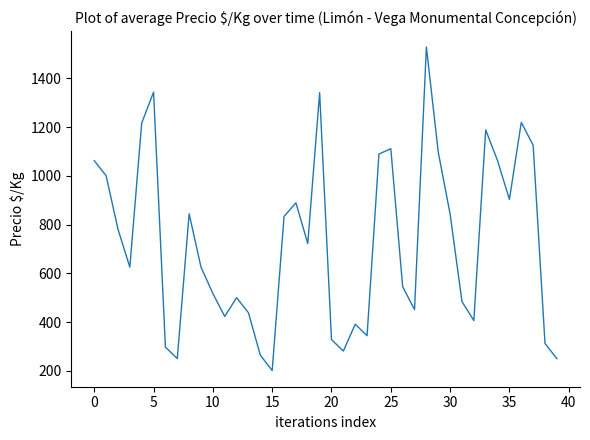

What is the difference between the maximum and second lowest values?

1278